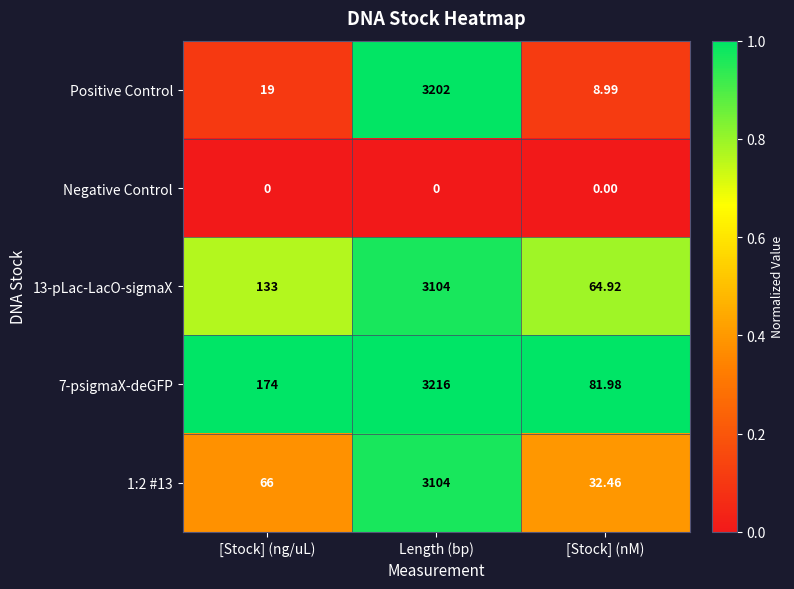

At which label is Positive Control closest to 1605?

[Stock] (ng/uL)